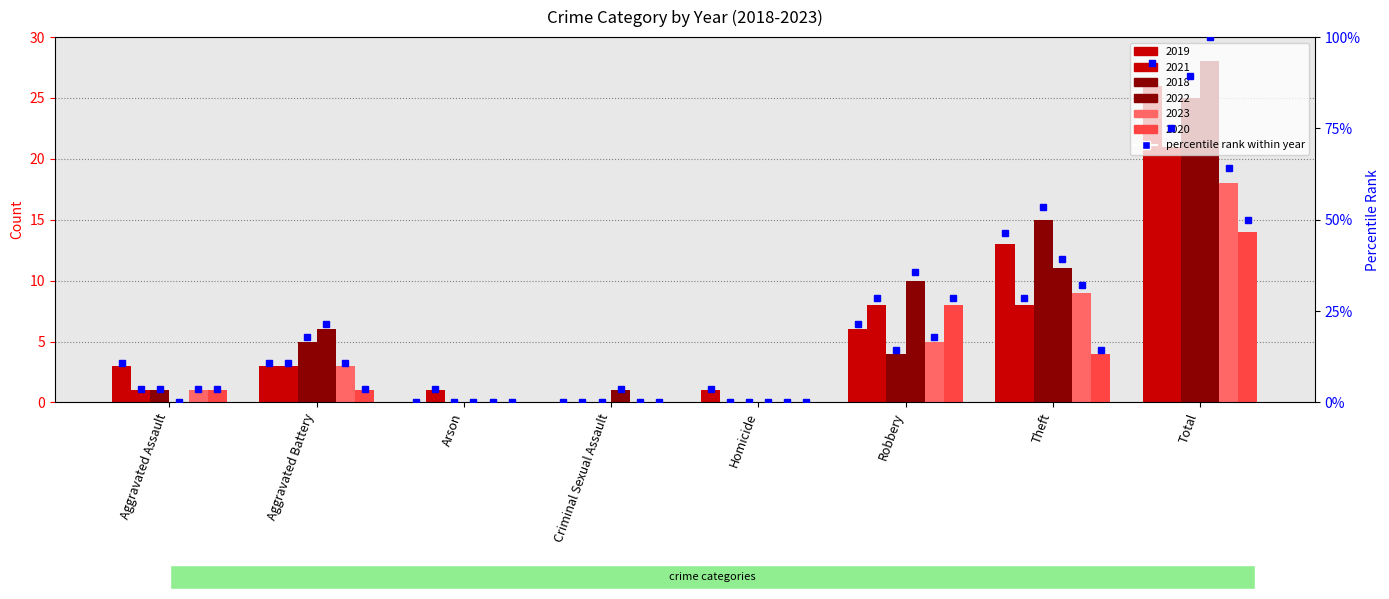

What is the greatest value displayed?

28